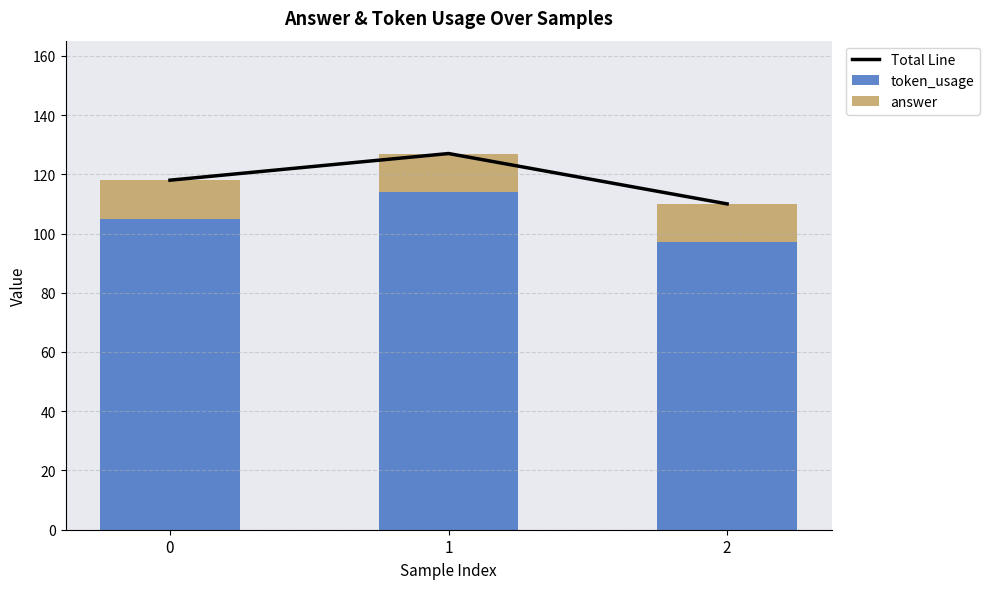

True or false: token_usage has a value of 33 at 0.

False